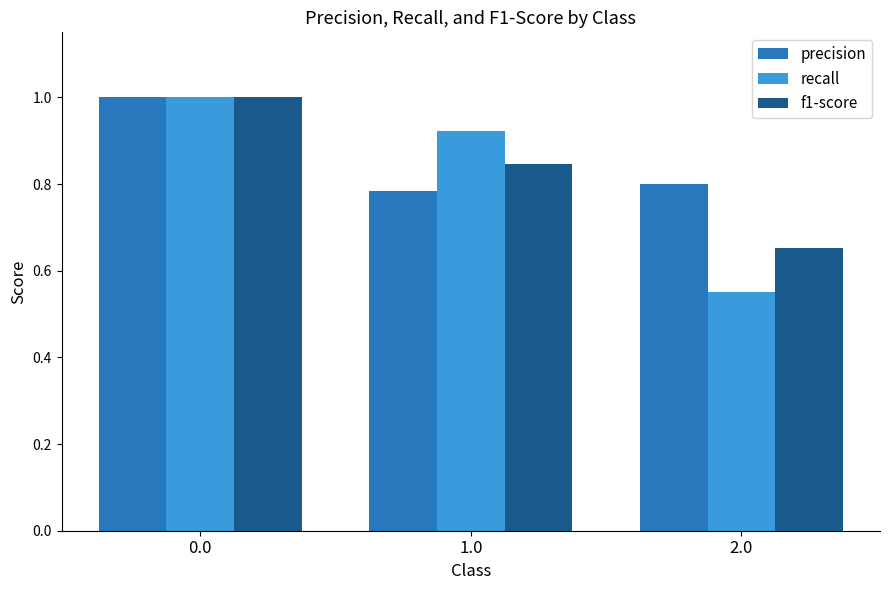

At how many categories does at least one series exceed 0?

3